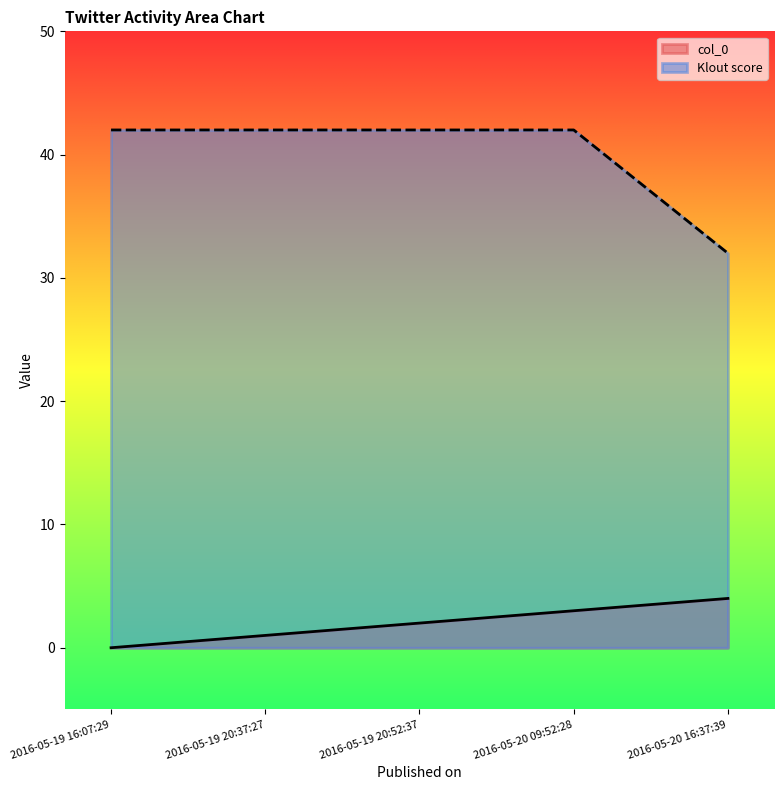

Rank the series at 2016-05-20 16:37:39 from highest to lowest value.

Klout score, col_0